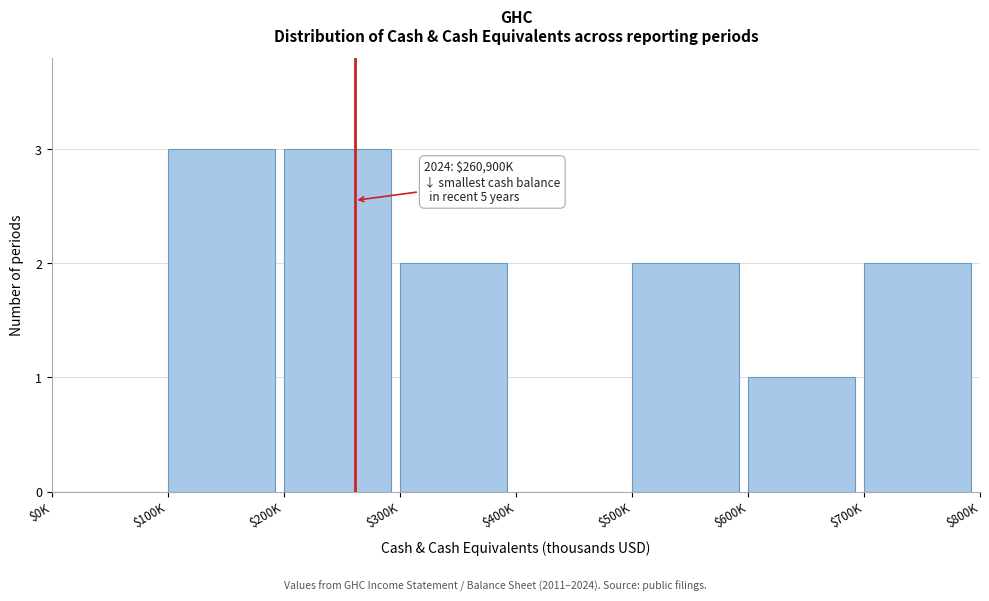

What is the greatest value displayed?

3